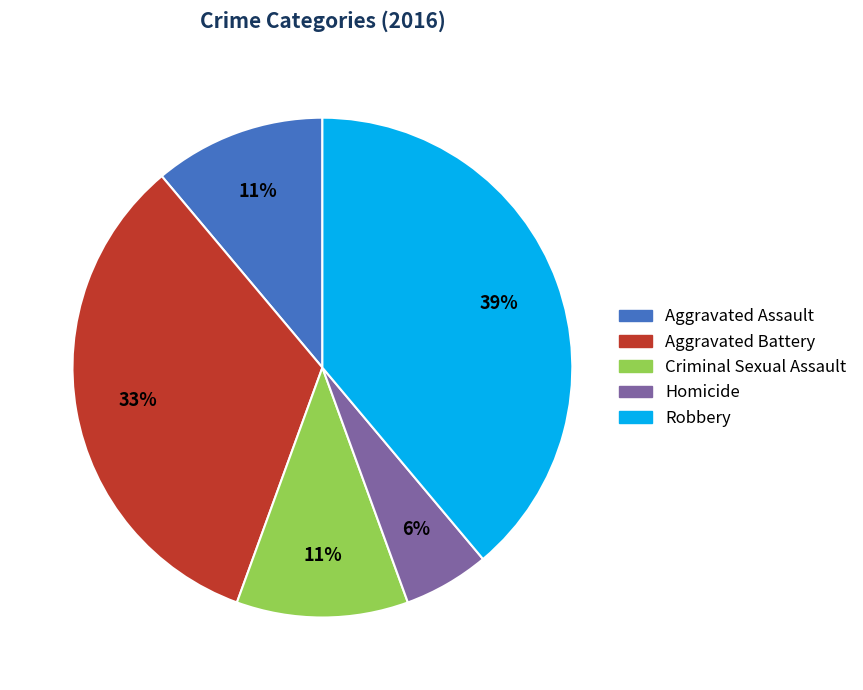

What is the ratio of the value at Aggravated Battery to the value at Aggravated Assault?

3.0